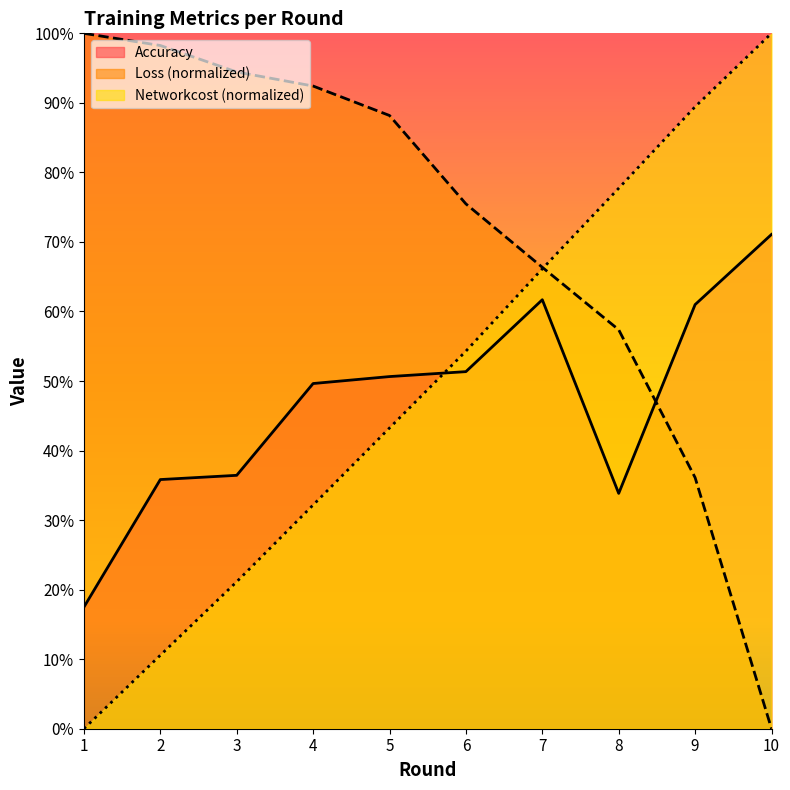

Which has a higher value, 6 or 7?

7